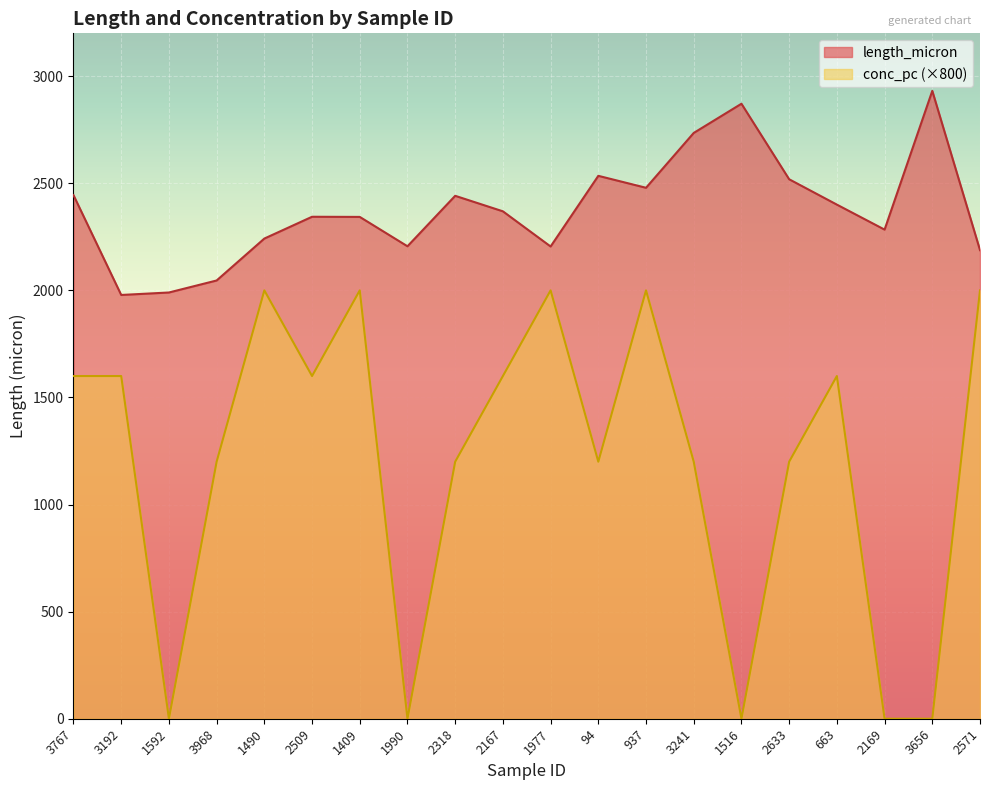

How many values in conc_pc are above zero?

15